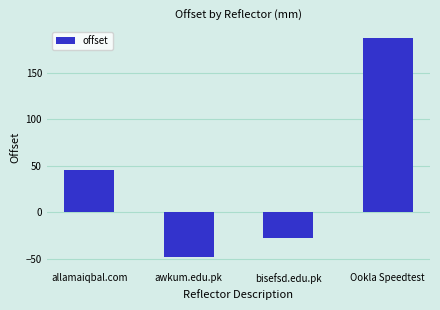

Rank the categories by value from lowest to highest.

awkum.edu.pk, bisefsd.edu.pk, allamaiqbal.com, Ookla Speedtest